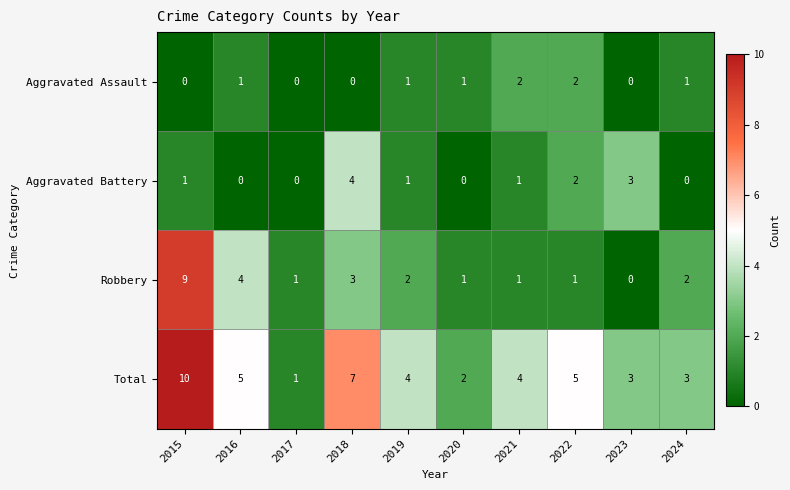

What is the average value of the Total series?

4